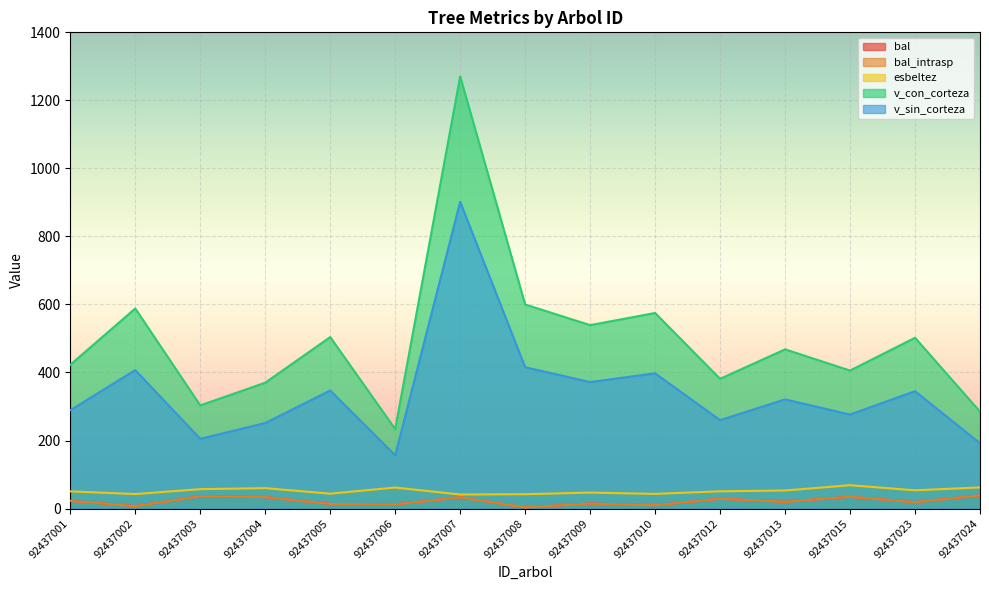

Is the value of esbeltez at 92437007 greater than the value of bal_intrasp at 92437023?

Yes